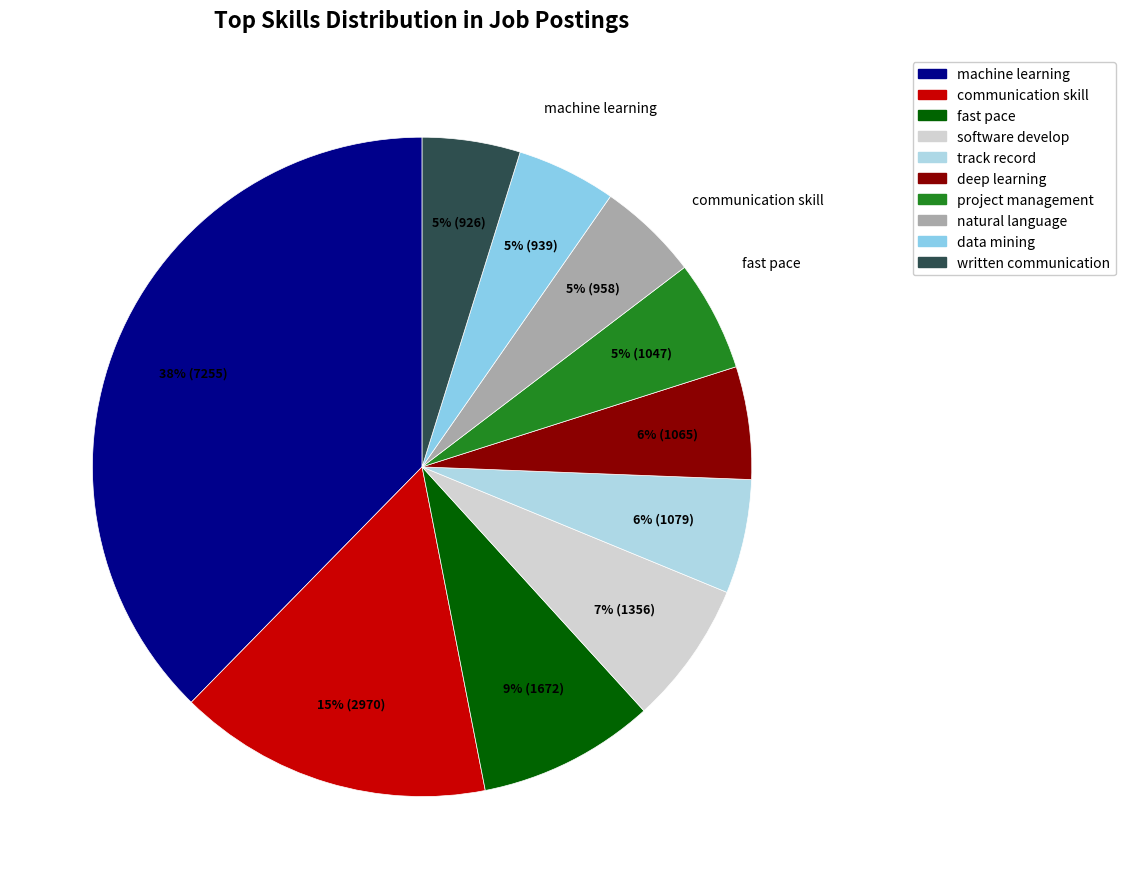

What percentage is NOT represented by software develop?

93.0%